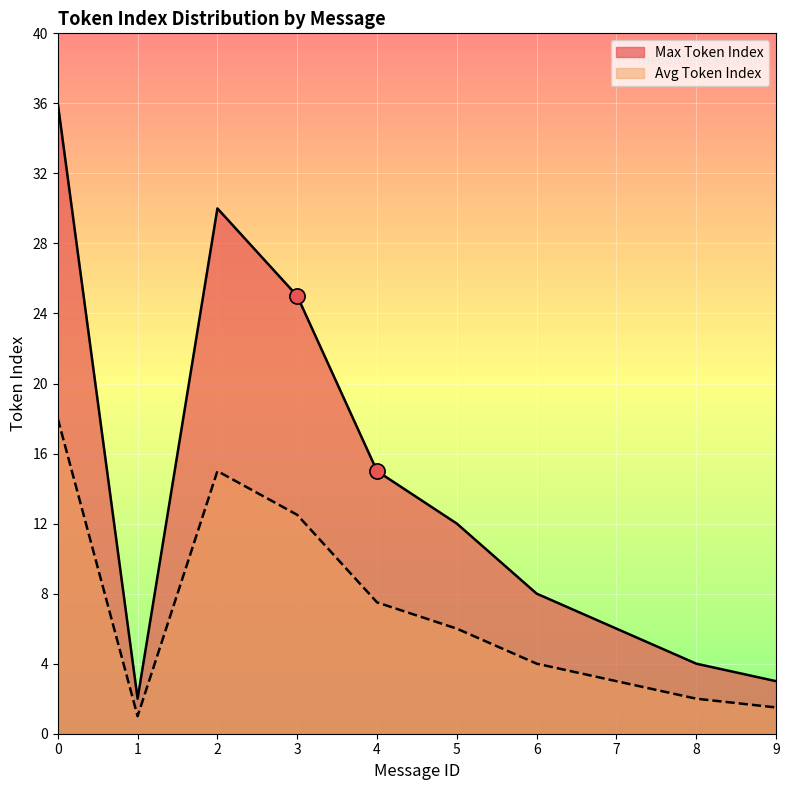

At how many categories does at least one series exceed 16?

3